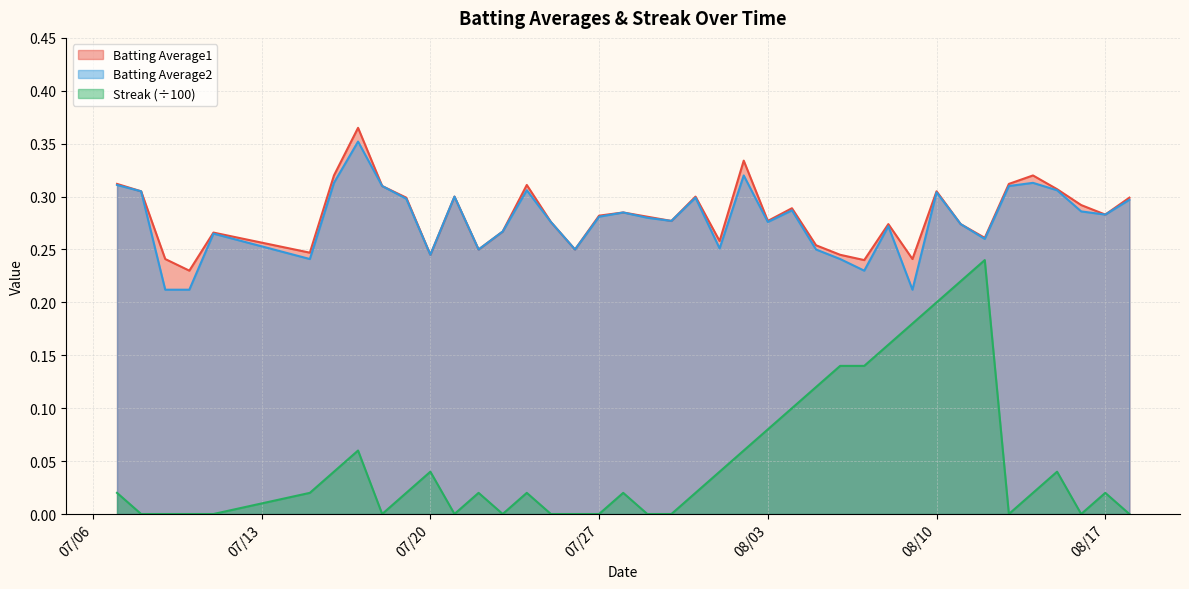

What is the label of the 20th point from the right?

2010-07-30